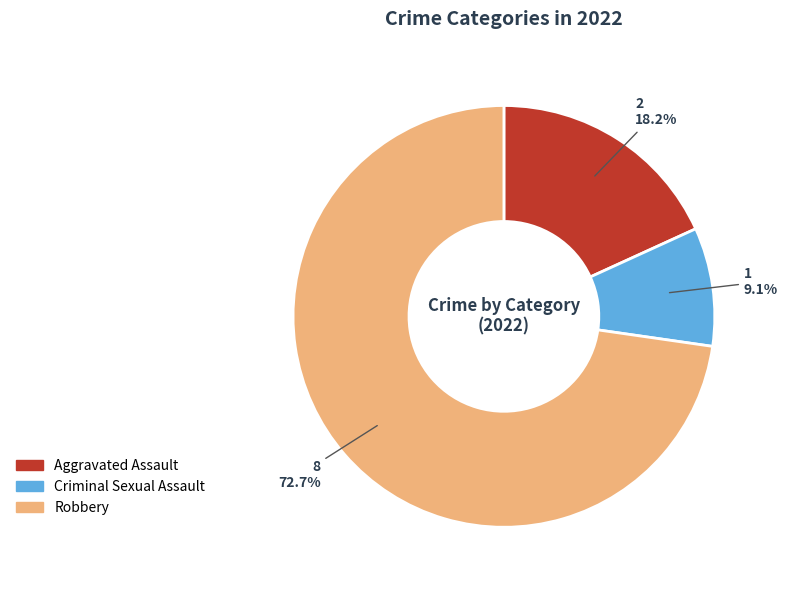

To the nearest percent, what is the average slice percentage?

33%